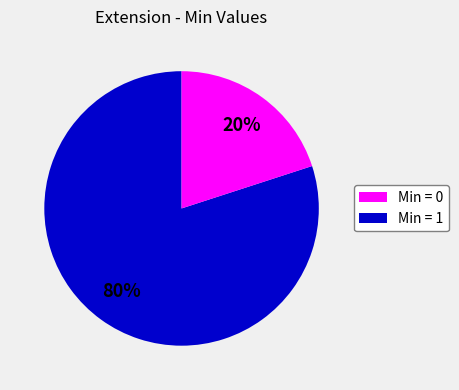

Does any single category account for the majority?

Yes